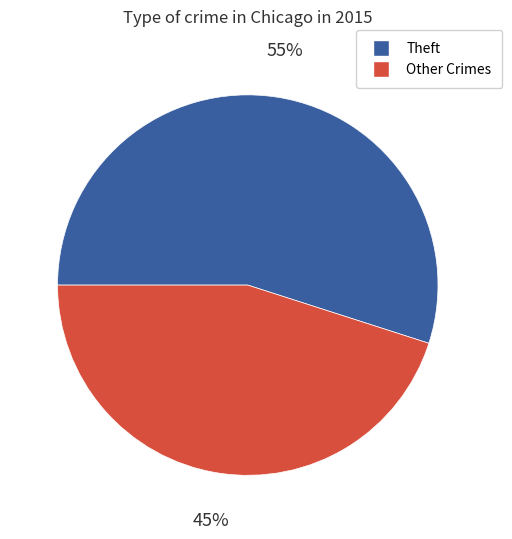

The Theft slice represents 45% of the pie. True or false?

False